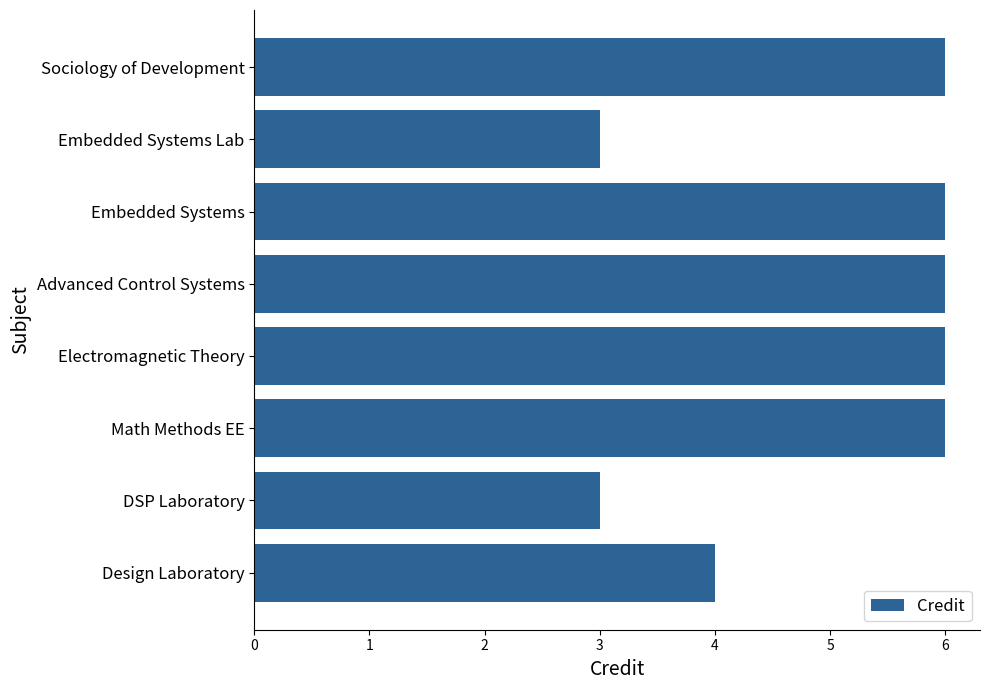

How many distinct data groups are displayed?

1